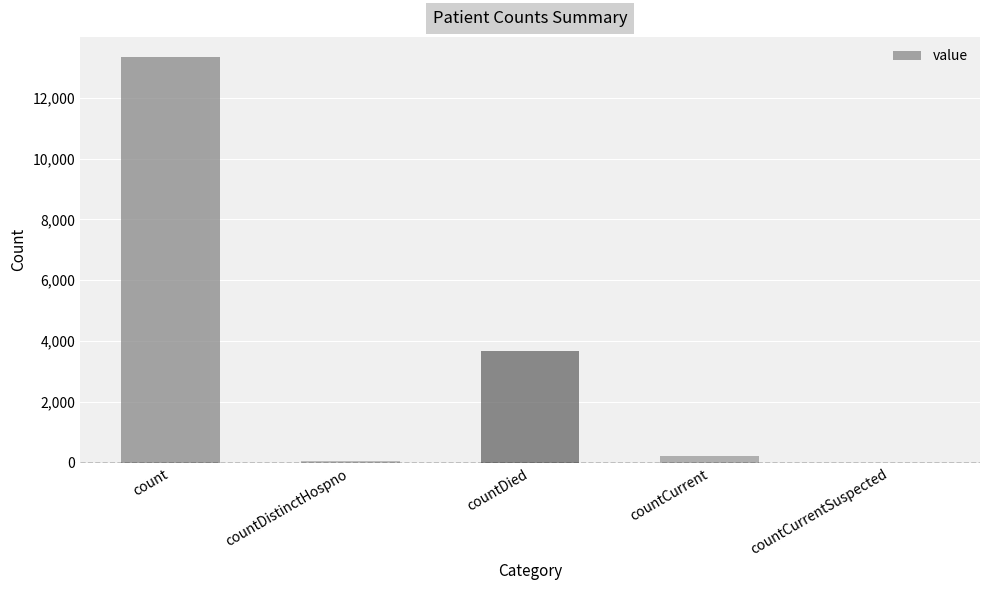

Between count and countCurrent, which is larger?

count